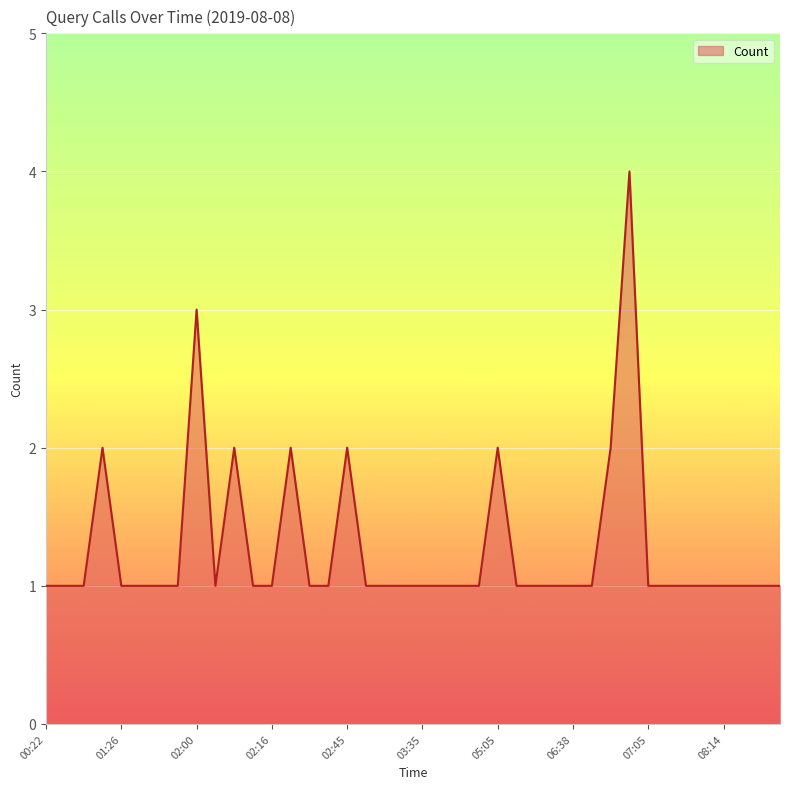

What is the difference between the maximum and minimum values?

3